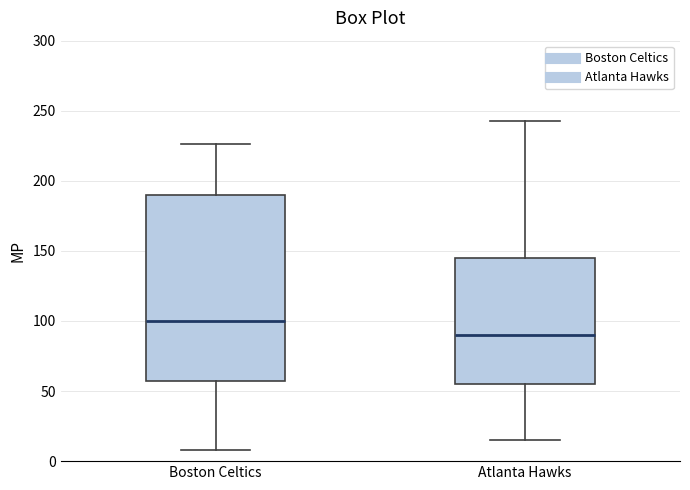

Which box is the tallest, from its lower edge to its upper edge?

Boston Celtics